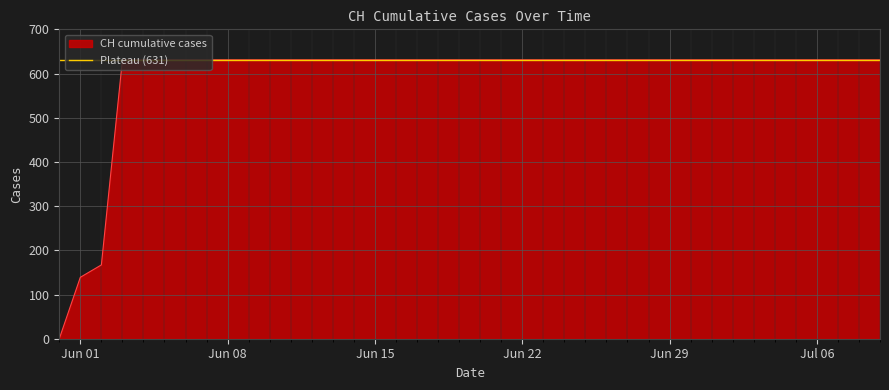

What is the label of the 3rd point from the right?

2020-07-07